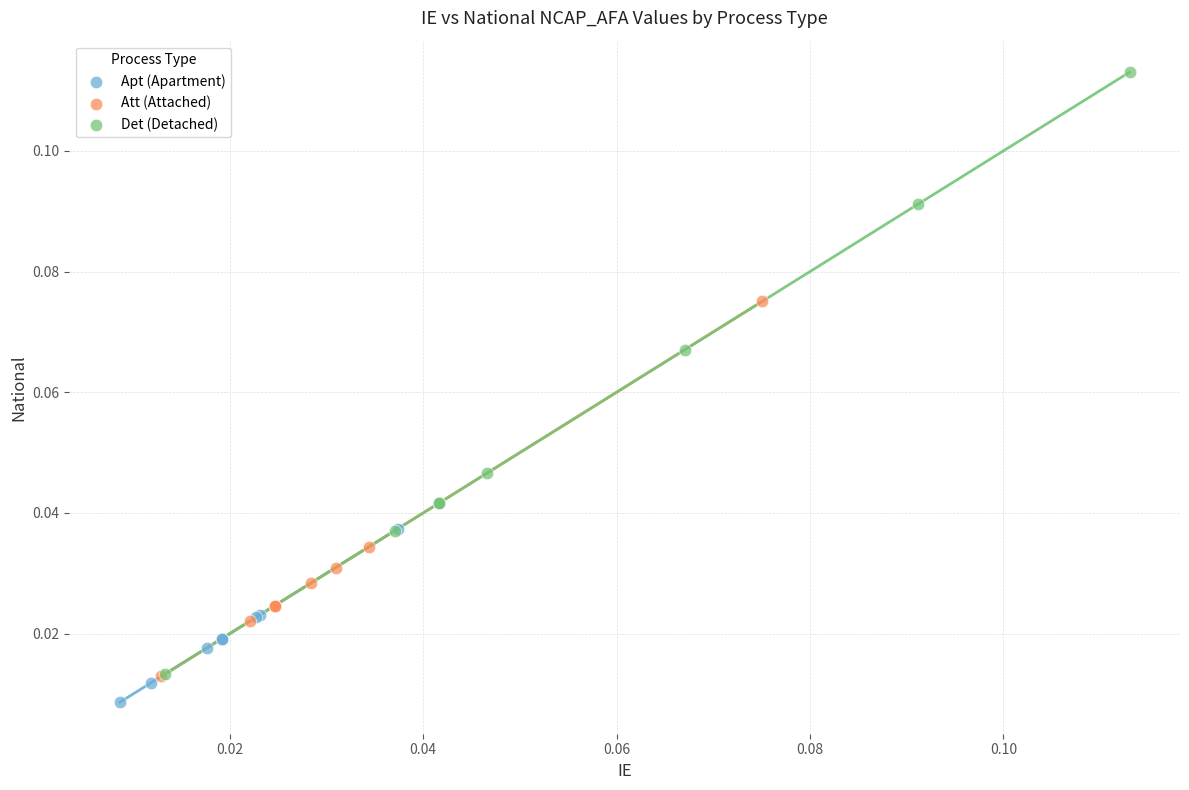

Which series contains the highest Y value?

Det (Detached)